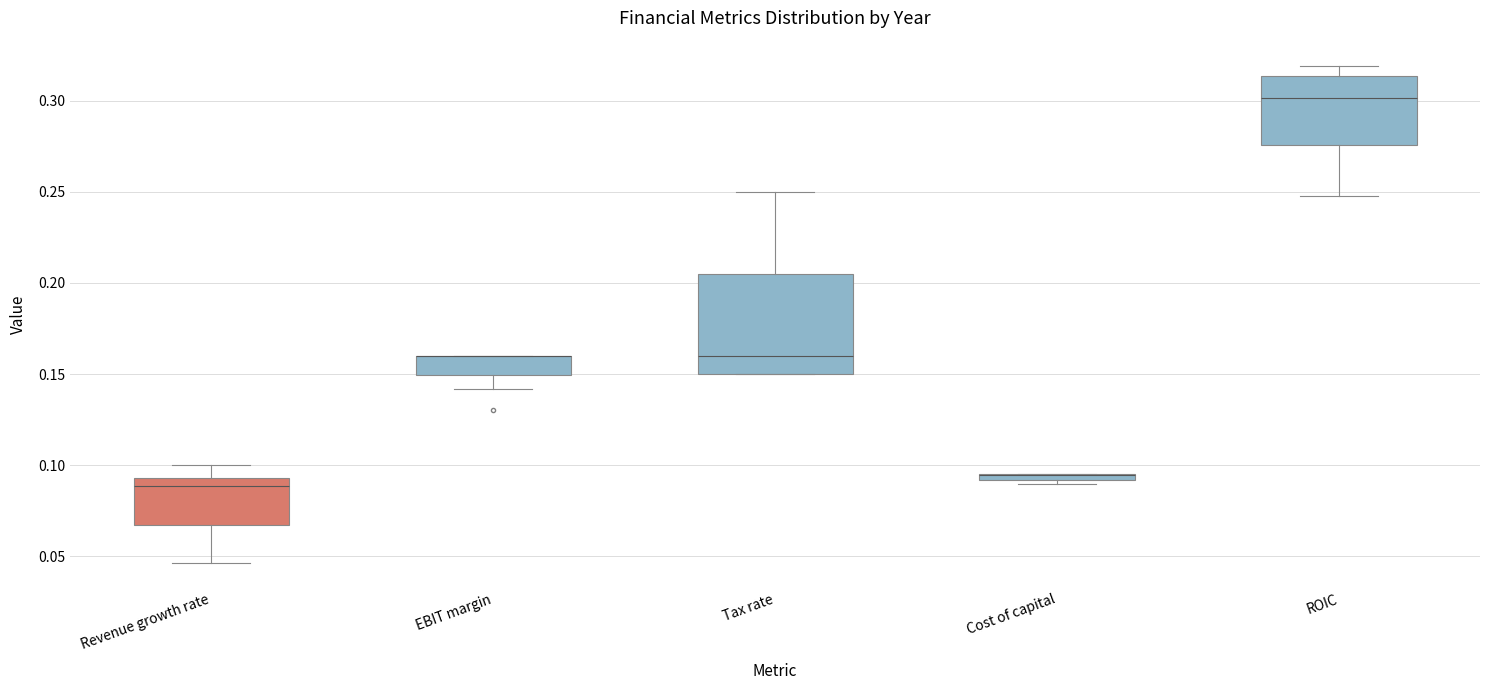

Where is the upper edge of the box for Tax rate on the y-axis? The values are not printed on the chart, so give them approximately, as read against the axis.

0.205